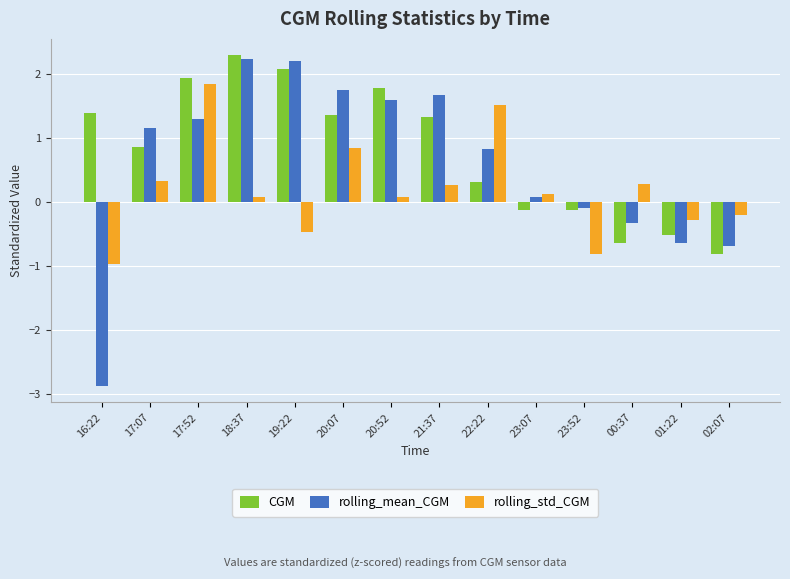

Which series has the widest spread of values?

rolling_mean_CGM